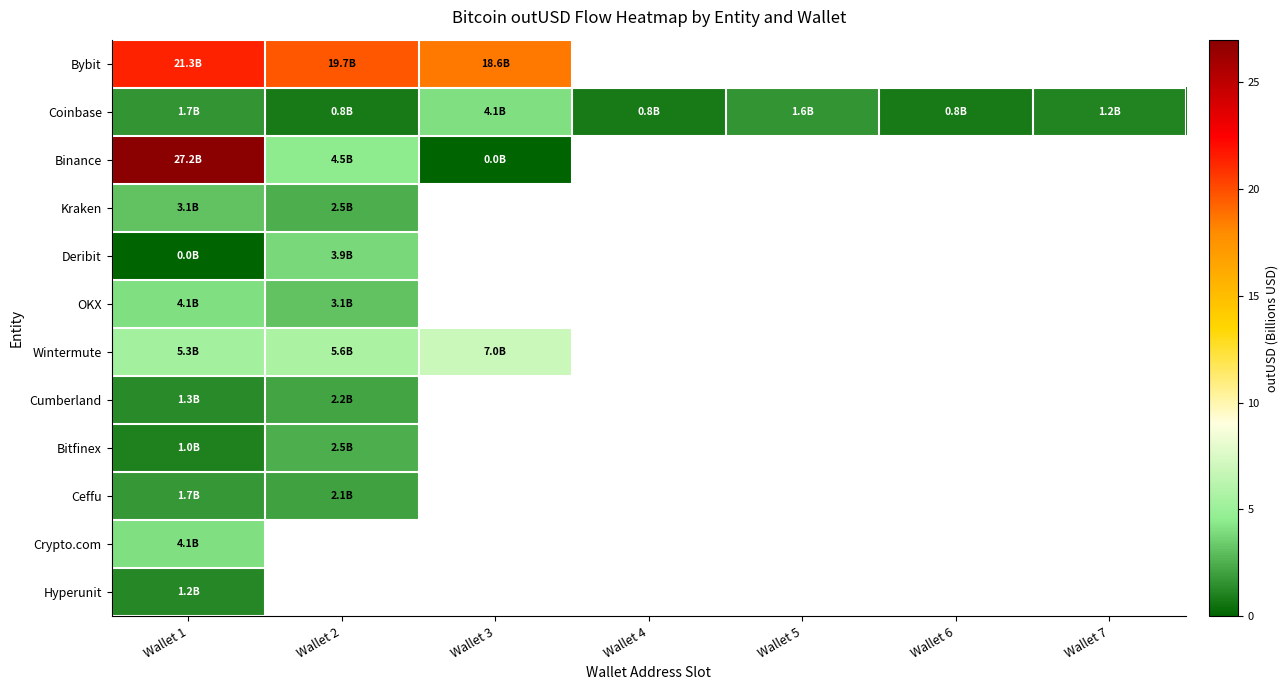

The value of Kraken at Wallet 1 is 3.1. True or false?

True